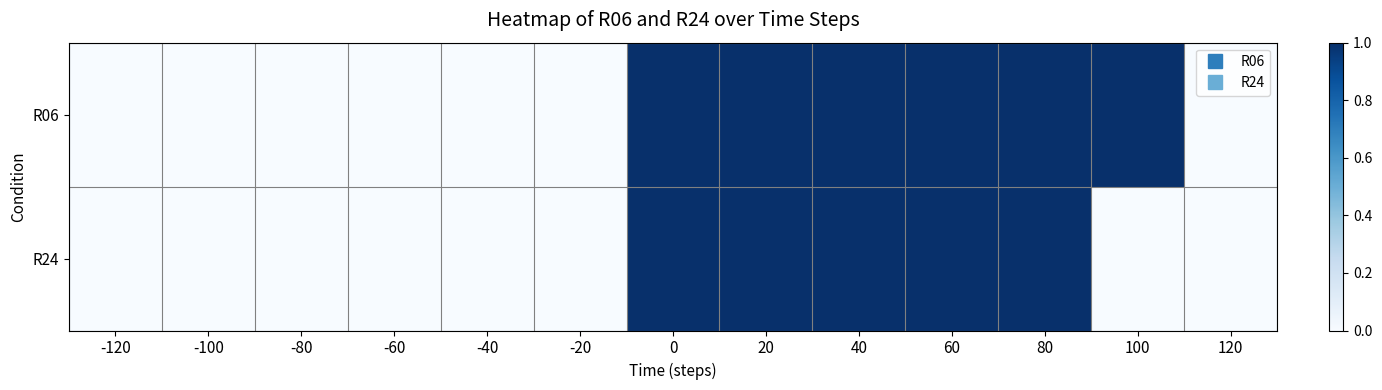

List the series in order of their overall mean, lowest first.

R24, R06